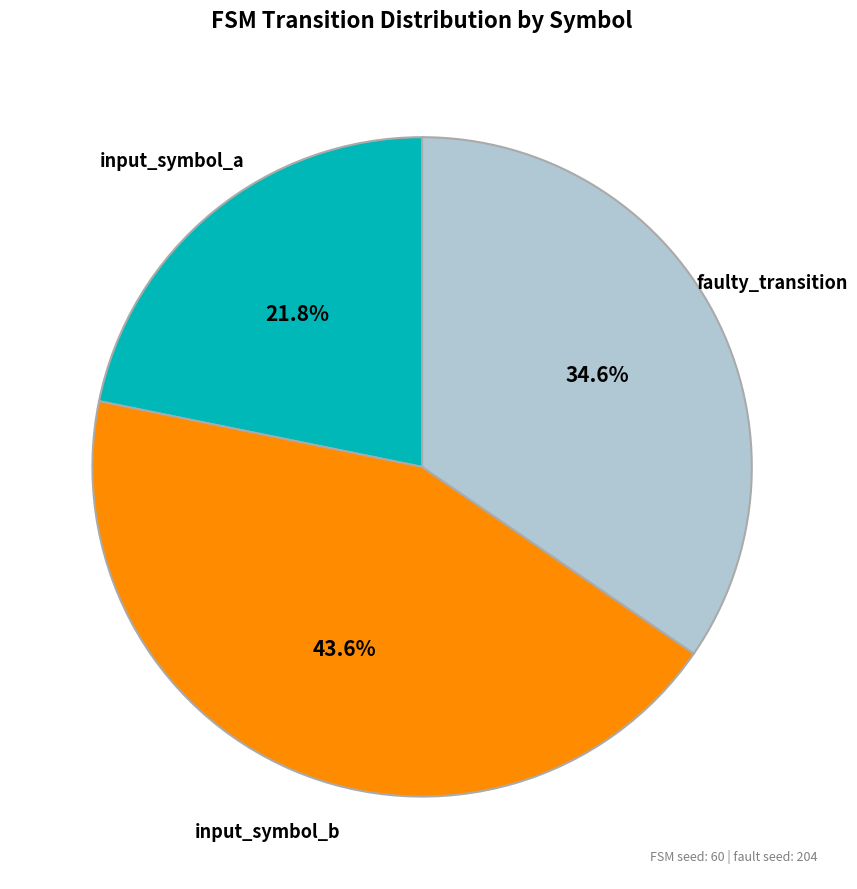

Is there any slice that represents more than half of the pie?

No